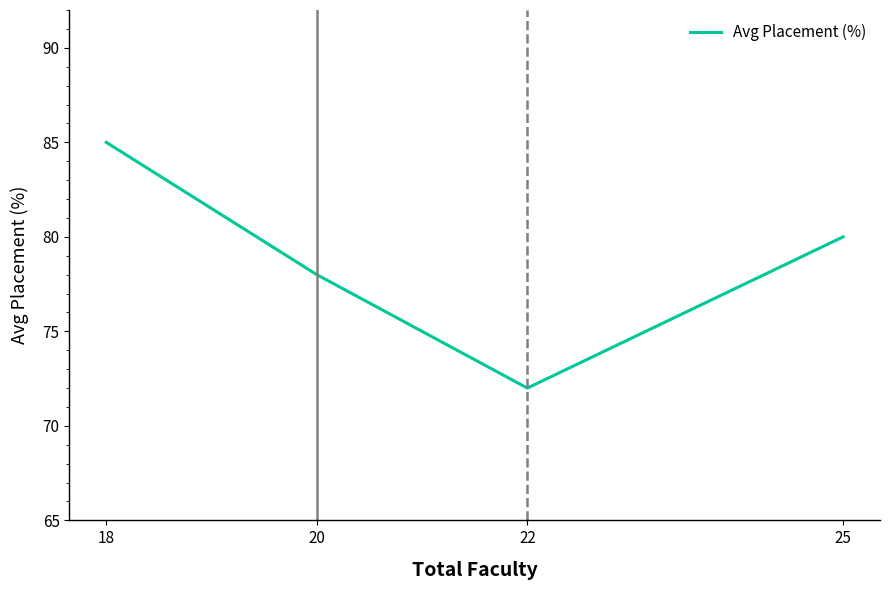

Where is the data nearest to the value 78?

20